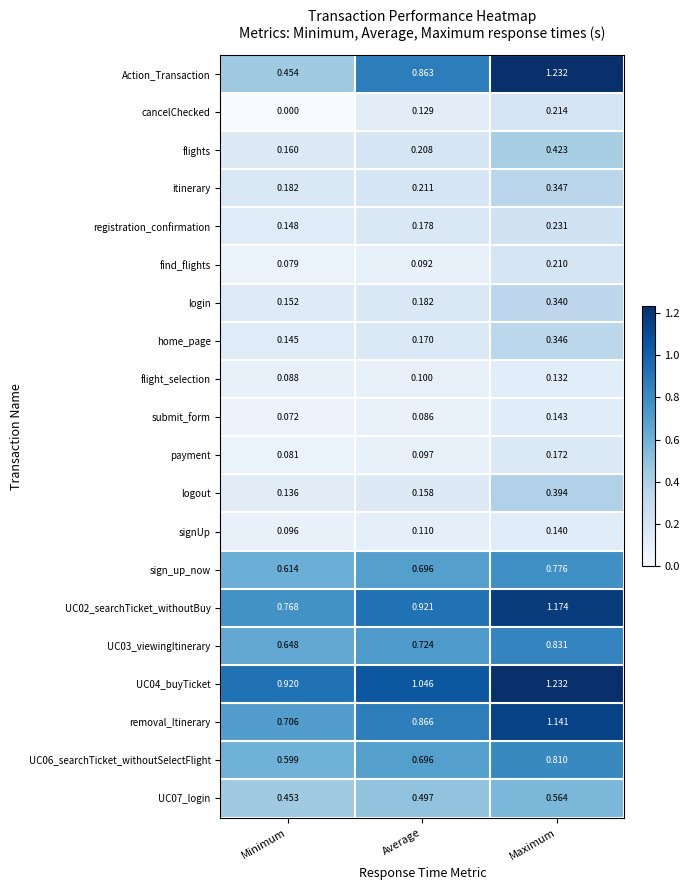

What is the total value across all series at Average?

8.0